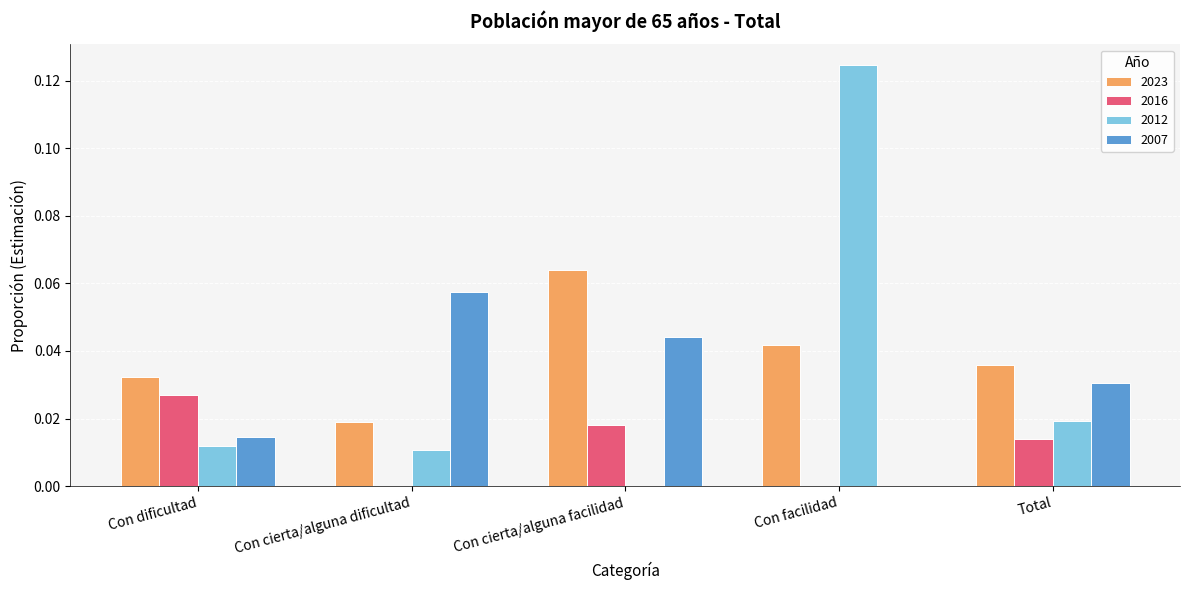

Between Con dificultad and Con cierta/alguna facilidad, which series saw the biggest shift?

2023